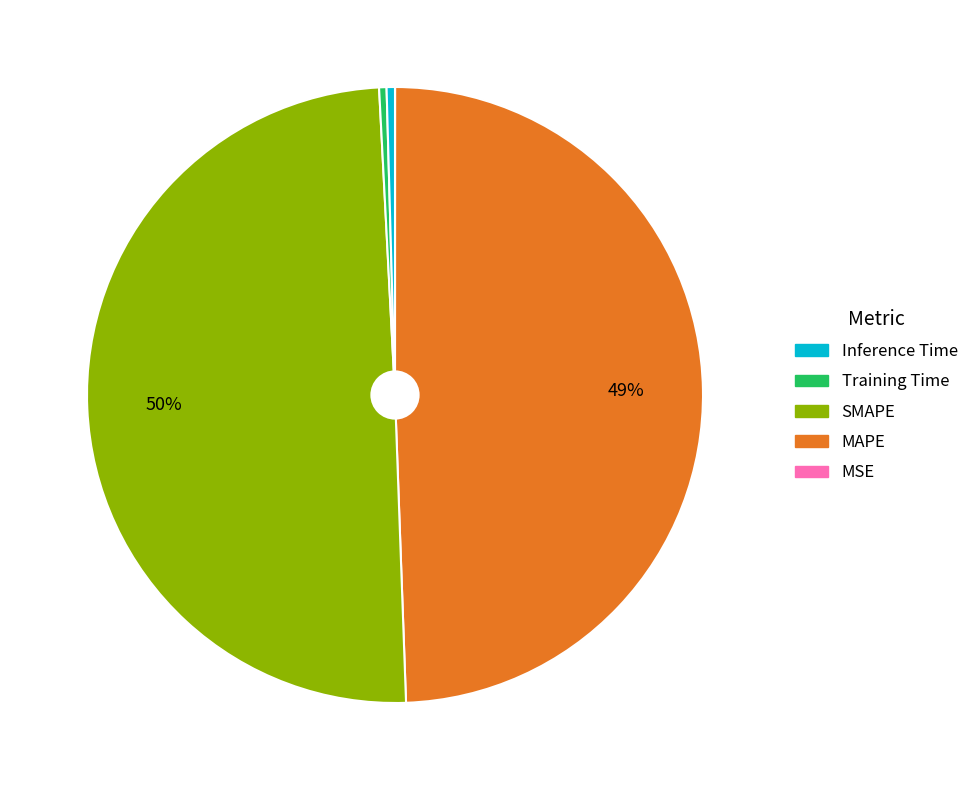

To the nearest percent, what is the average slice percentage?

20%